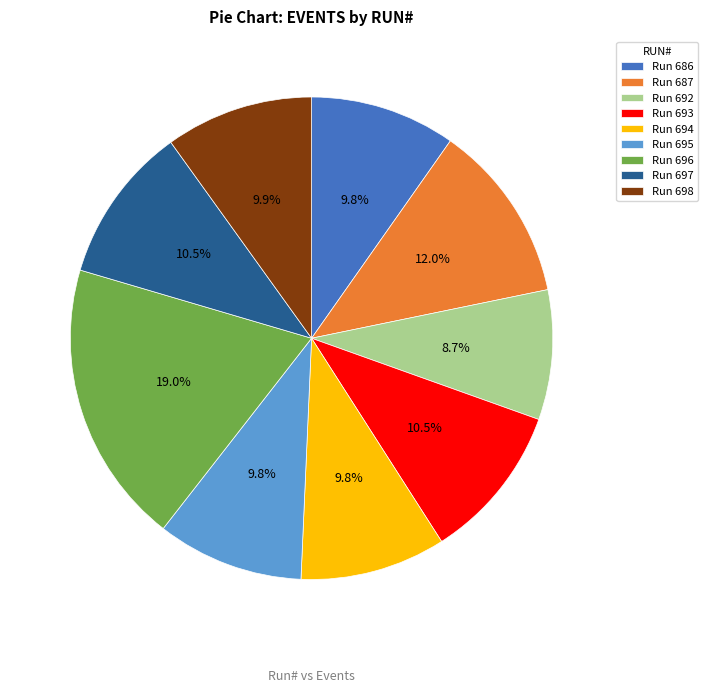

Count the number of slices in the pie.

9